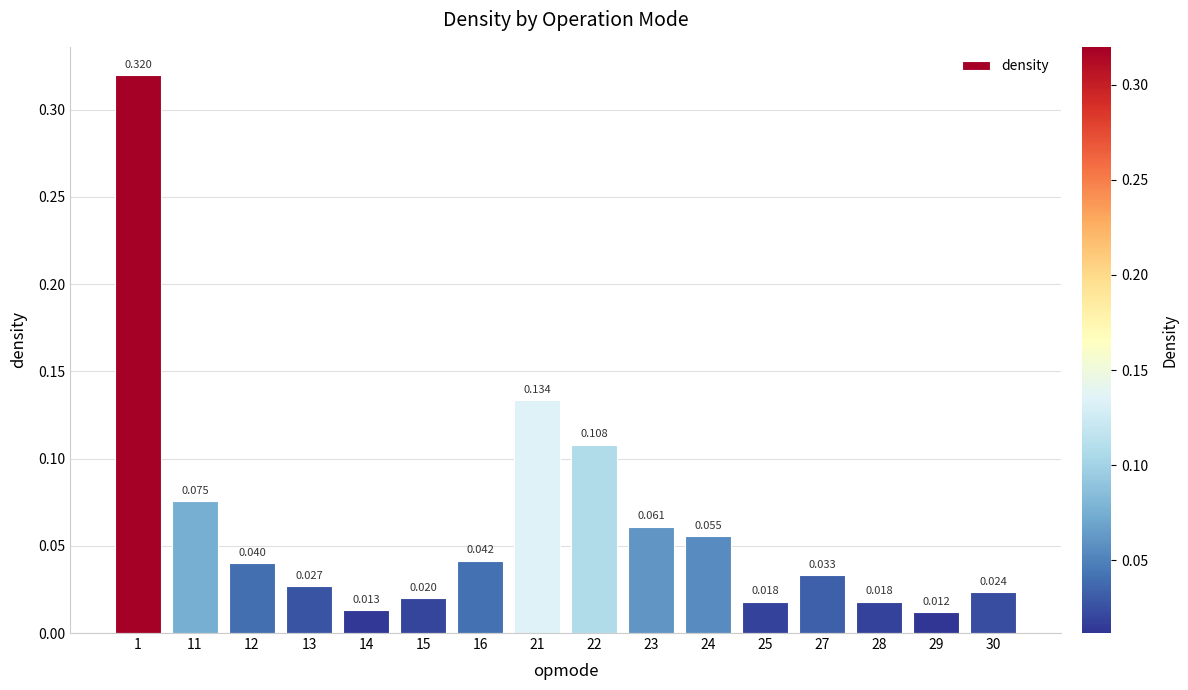

Which category has the lowest value across all series?

29